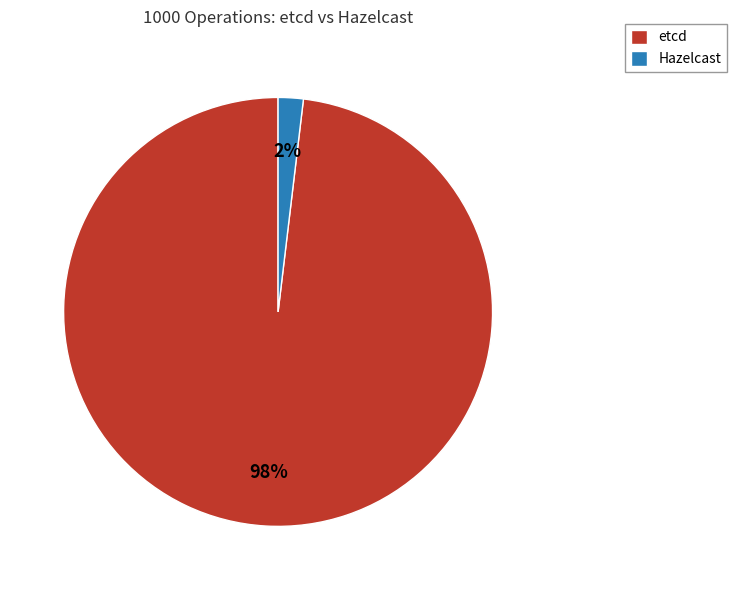

Is there a majority slice in this chart?

Yes